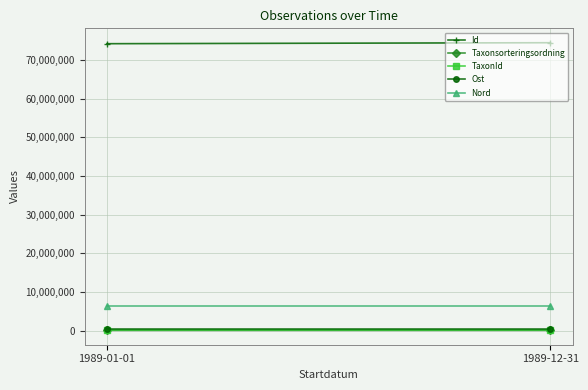

What is the difference between the highest and lowest values at 1989-12-31?

74360440